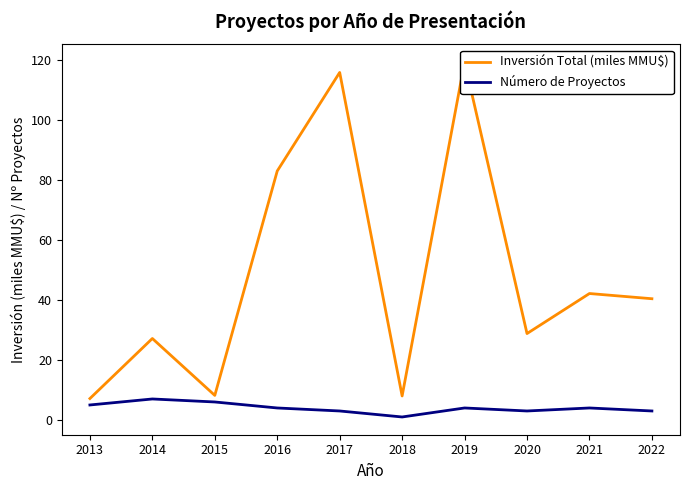

What is the difference between the maximum and second lowest values in the Inversión Total (miles MMU$) series?

111.2